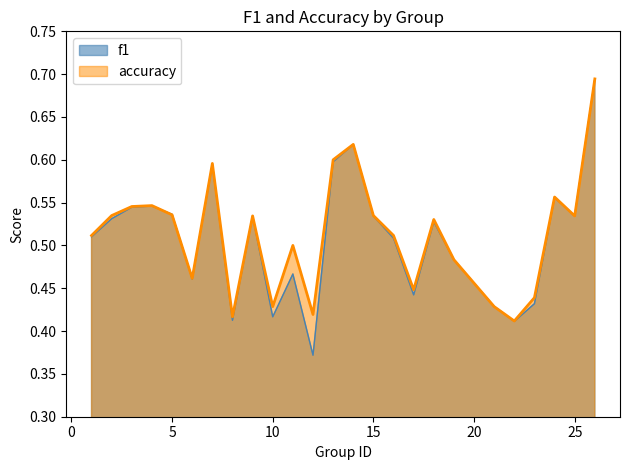

What is the minimum value shown in the chart?

0.4